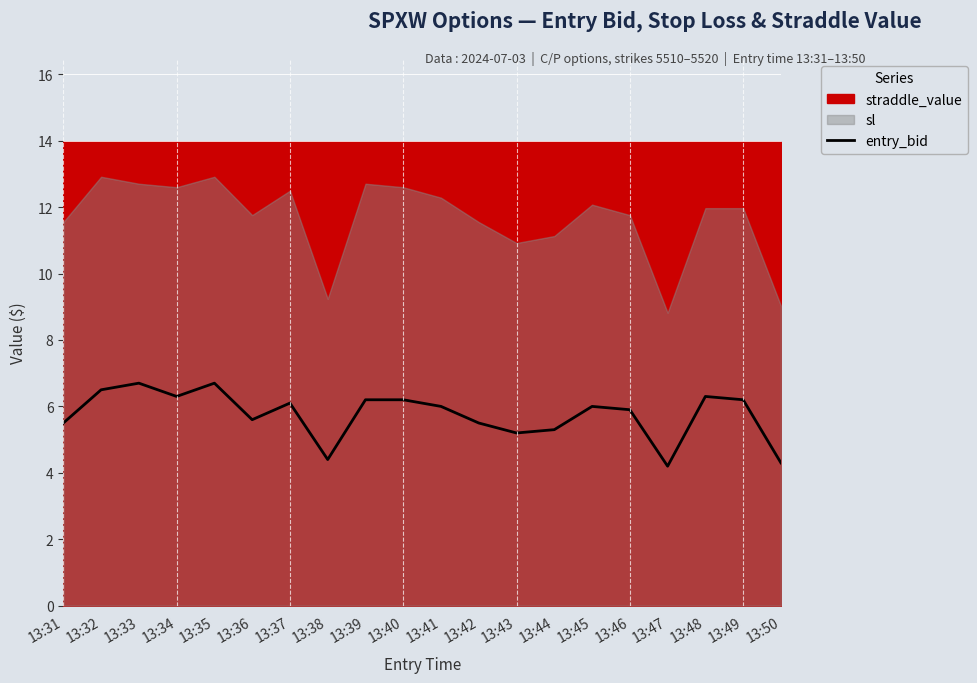

How many points are lower than both their immediate neighbors (excluding endpoints)?

5